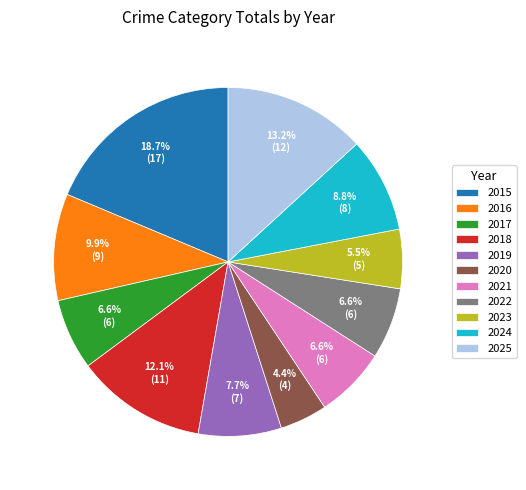

What is the ratio of the value at 2019 to the value at 2015?

0.4